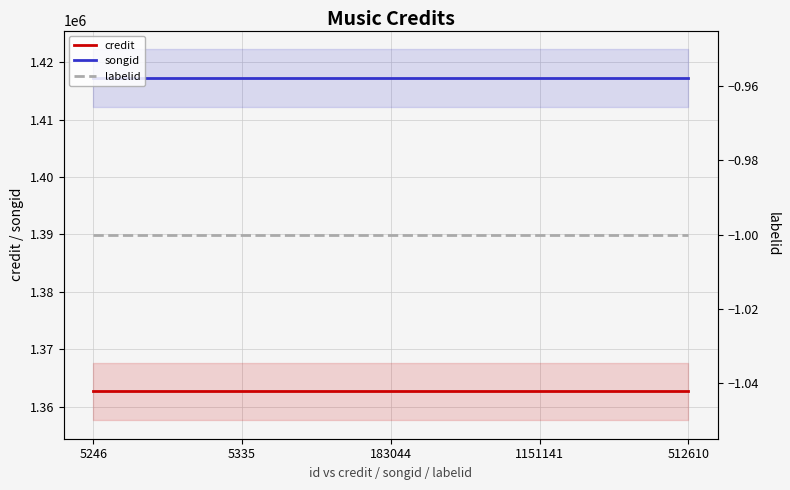

The value of labelid at 512610 is -1. True or false?

False